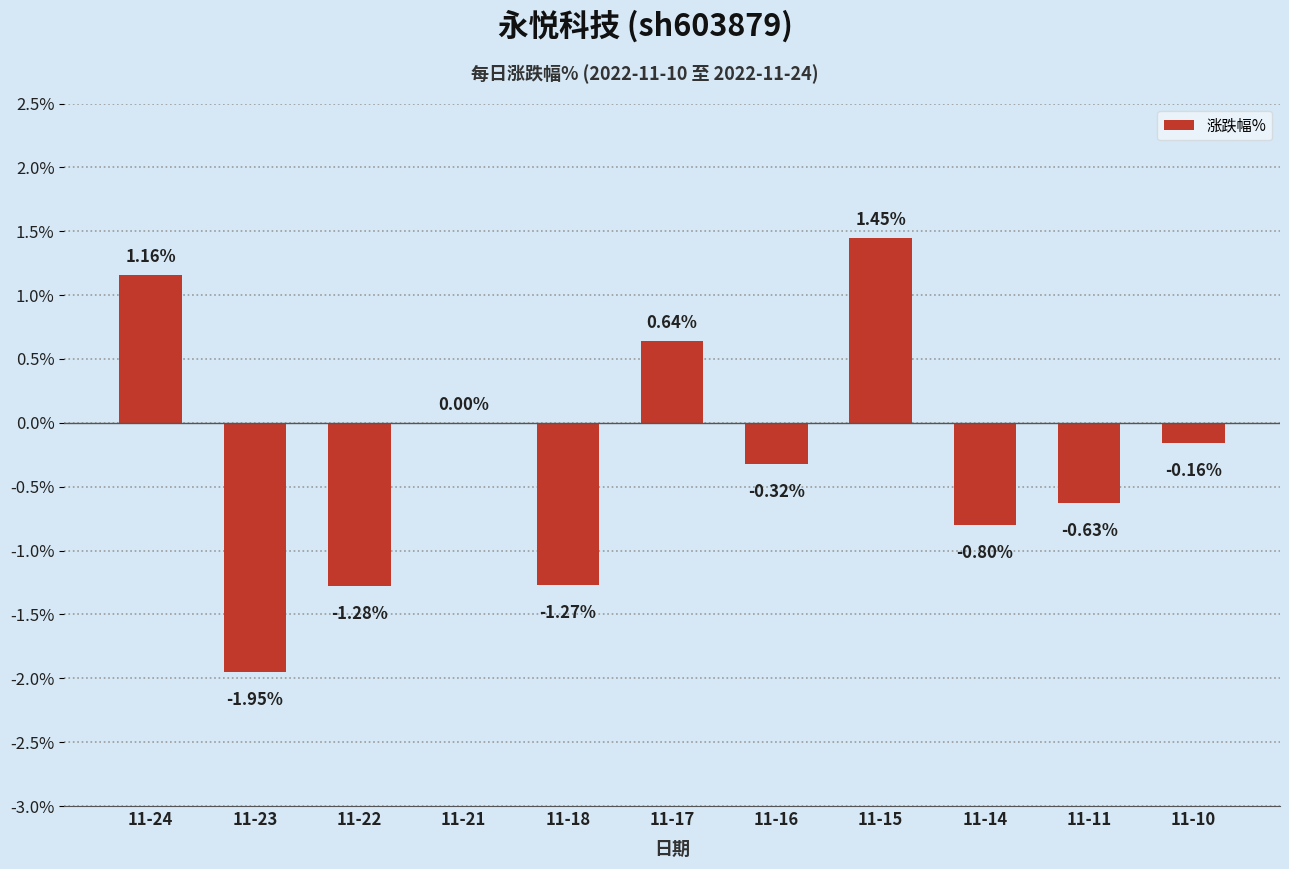

What is the difference between the values at 11-14 and 11-21?

0.8